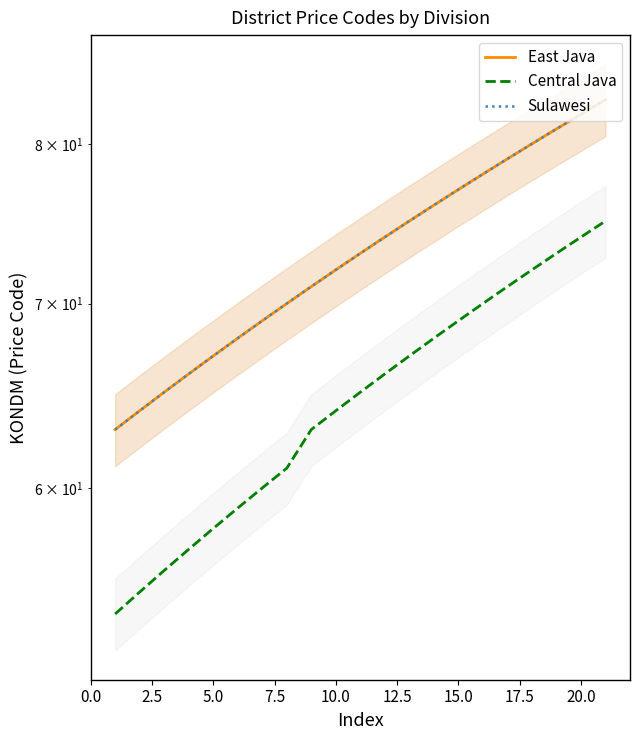

Reading left to right, extract all data points from this chart.

East Java: 63	64	65	66	67	68	69	70	71	72	73	74	75	76	77	78	79	80	81	82	83
Central Java: 54	55	56	57	58	59	60	61	63	64	65	66	67	68	69	70	71	72	73	74	75
Sulawesi: 63	64	65	66	67	68	69	70	71	72	73	74	75	76	77	78	79	80	81	82	83